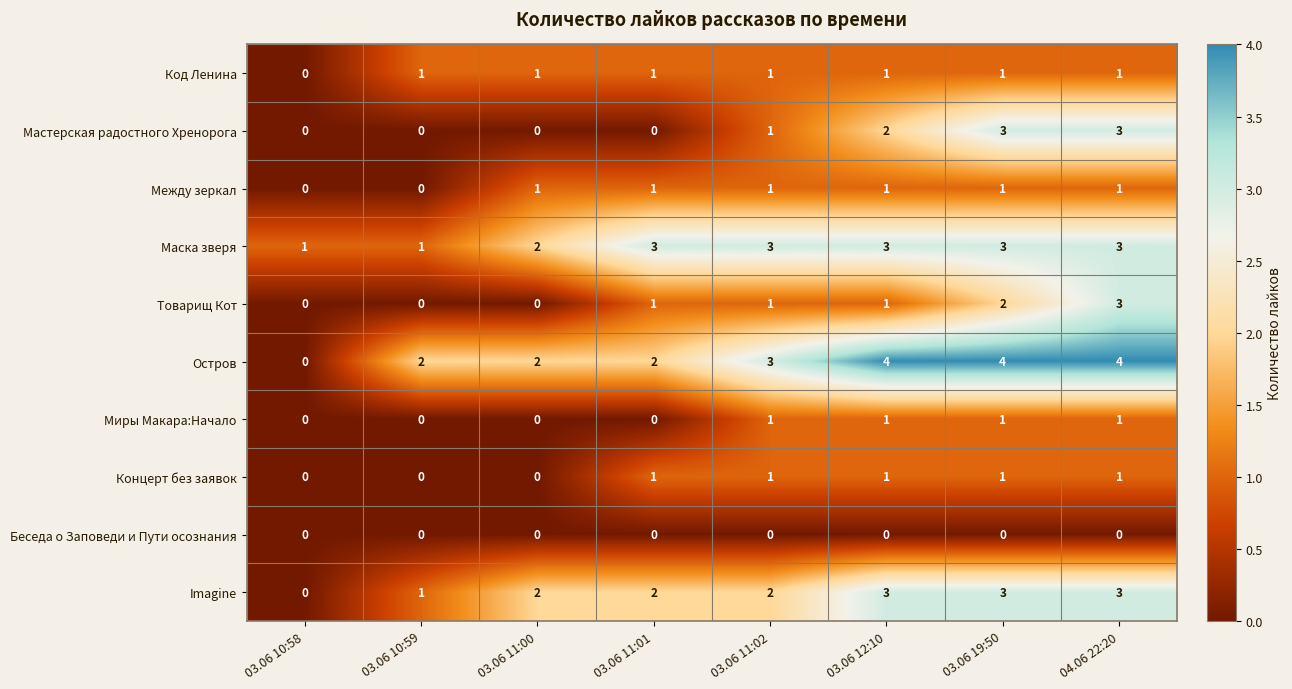

What is the highest value of the Остров series?

4